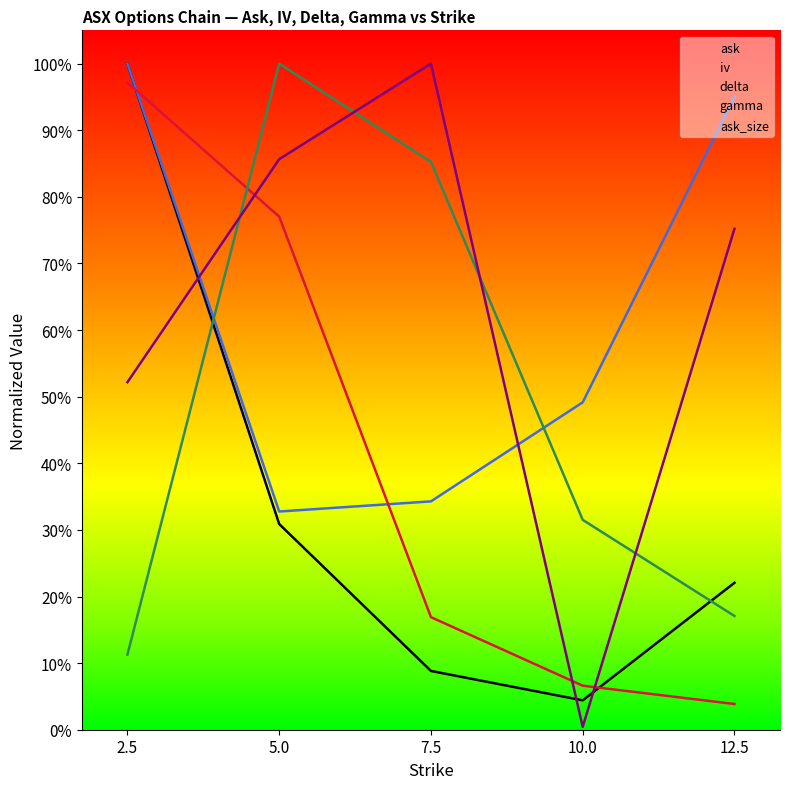

Is it true that gamma equals 0.5 at 10.0?

False